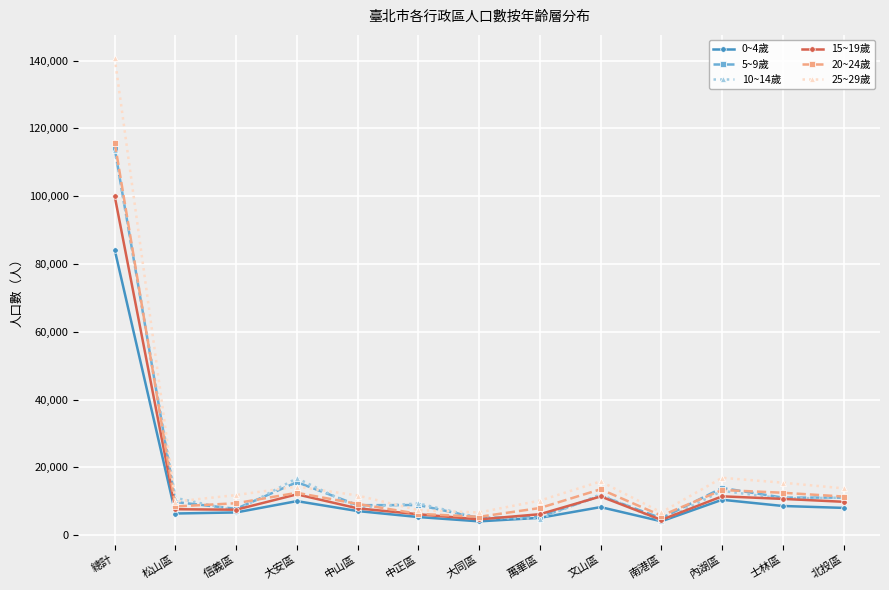

What is the total value across all series at 士林區?

69158